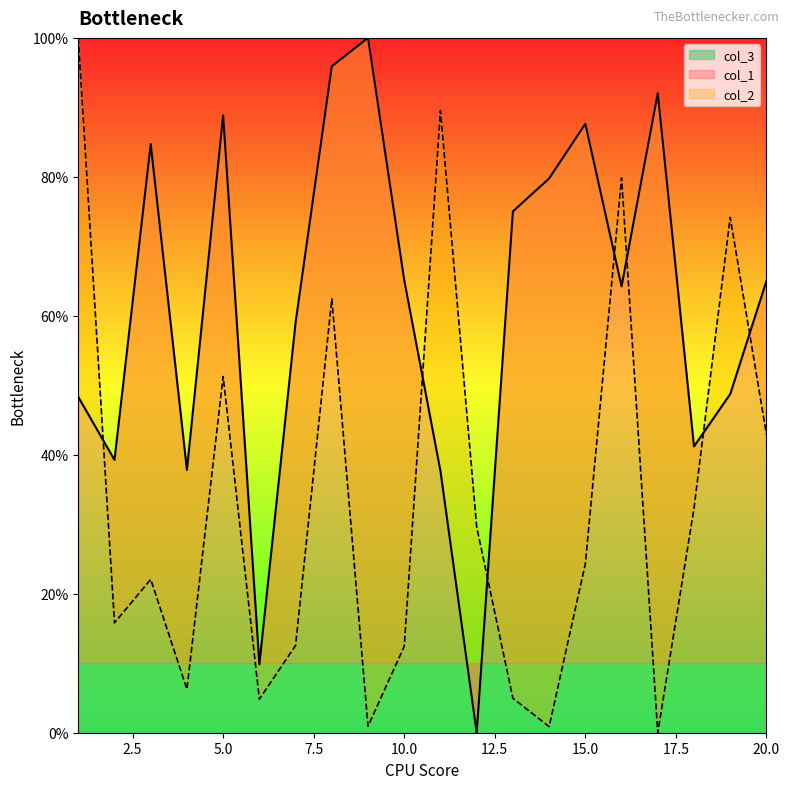

In col_2, how many points are lower than both neighbors (excluding endpoints)?

6